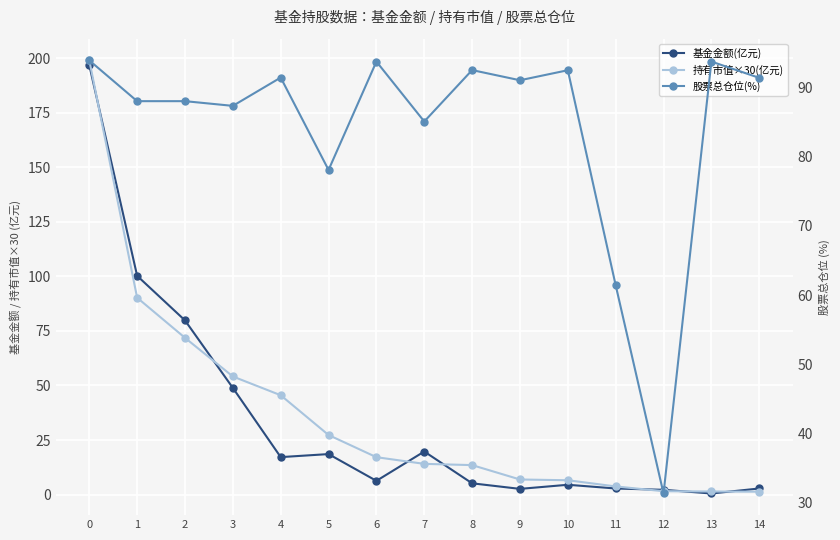

What is the lowest value of the 股票总仓位(%) series?

31.3